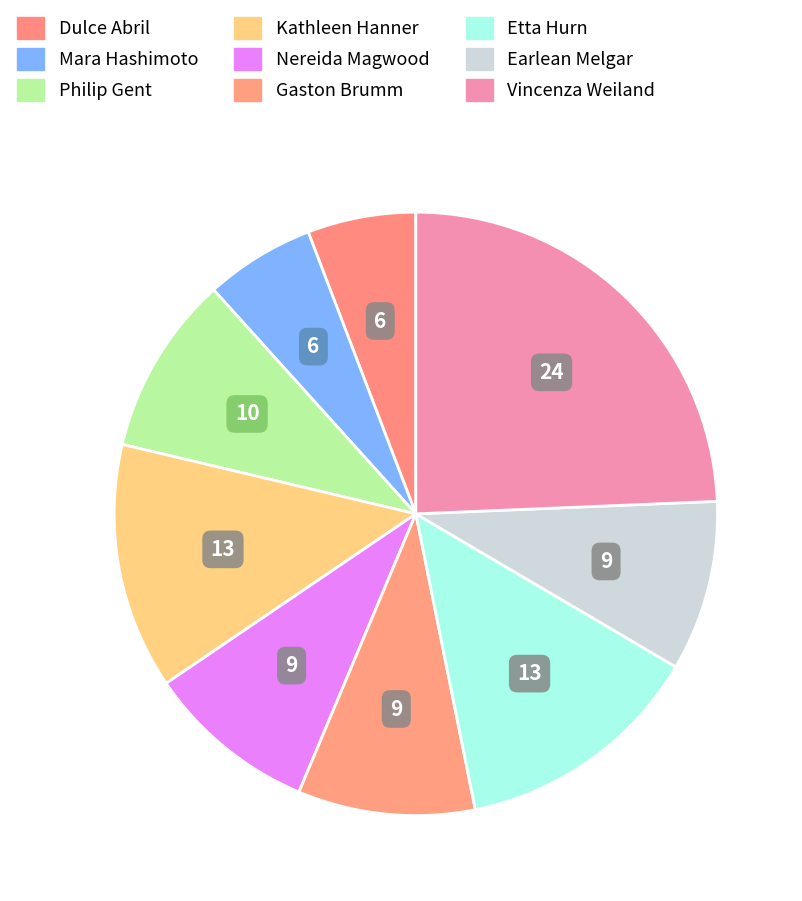

Count the number of slices in the pie.

9